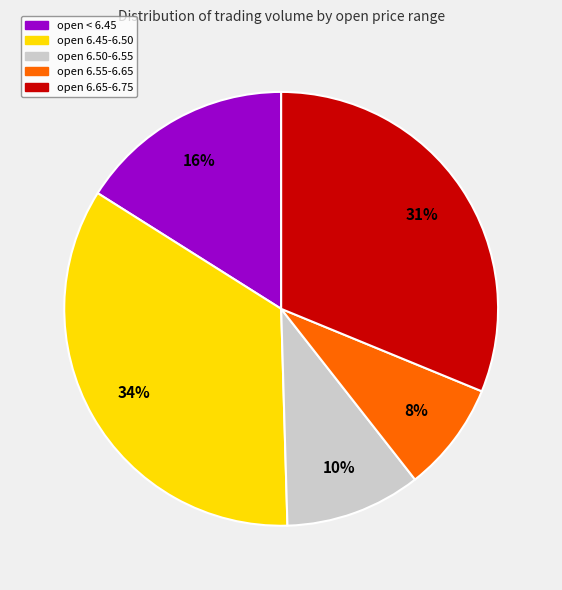

To the nearest percent, what is the difference between the largest and smallest slice percentages?

26%